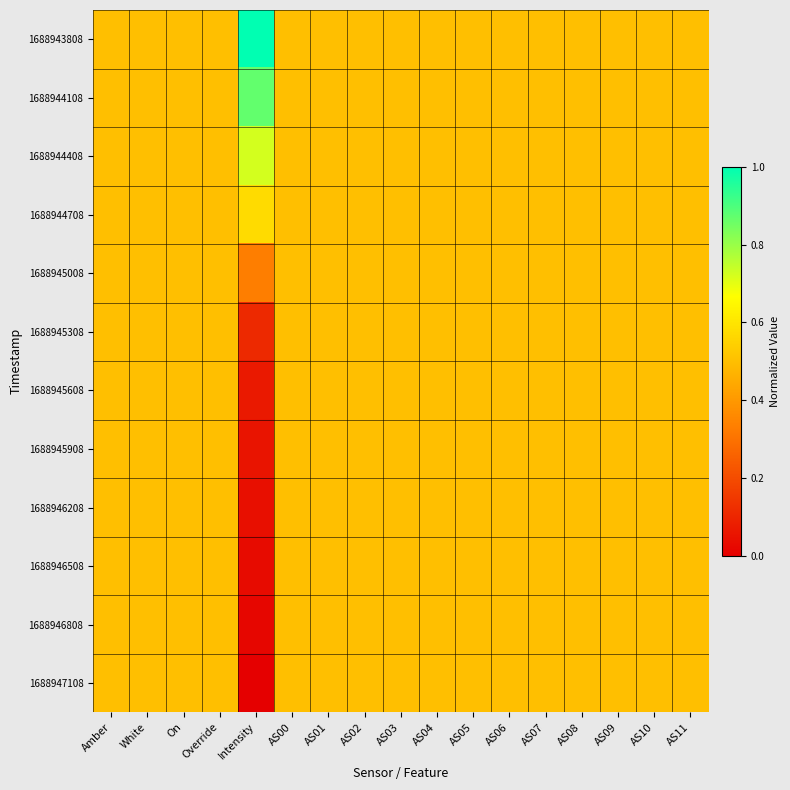

Reading left to right, extract all data points from this chart.

1688943808: Amber=0.5	White=0.5	On=0.5	Override=0.5	Intensity=1.0	AS00=0.5	AS01=0.5	AS02=0.5	AS03=0.5	AS04=0.5	AS05=0.5	AS06=0.5	AS07=0.5	AS08=0.5	AS09=0.5	AS10=0.5	AS11=0.5
1688944108: Amber=0.5	White=0.5	On=0.5	Override=0.5	Intensity=0.9	AS00=0.5	AS01=0.5	AS02=0.5	AS03=0.5	AS04=0.5	AS05=0.5	AS06=0.5	AS07=0.5	AS08=0.5	AS09=0.5	AS10=0.5	AS11=0.5
1688944408: Amber=0.5	White=0.5	On=0.5	Override=0.5	Intensity=0.7	AS00=0.5	AS01=0.5	AS02=0.5	AS03=0.5	AS04=0.5	AS05=0.5	AS06=0.5	AS07=0.5	AS08=0.5	AS09=0.5	AS10=0.5	AS11=0.5
1688944708: Amber=0.5	White=0.5	On=0.5	Override=0.5	Intensity=0.6	AS00=0.5	AS01=0.5	AS02=0.5	AS03=0.5	AS04=0.5	AS05=0.5	AS06=0.5	AS07=0.5	AS08=0.5	AS09=0.5	AS10=0.5	AS11=0.5
1688945008: Amber=0.5	White=0.5	On=0.5	Override=0.5	Intensity=0.3	AS00=0.5	AS01=0.5	AS02=0.5	AS03=0.5	AS04=0.5	AS05=0.5	AS06=0.5	AS07=0.5	AS08=0.5	AS09=0.5	AS10=0.5	AS11=0.5
1688945308: Amber=0.5	White=0.5	On=0.5	Override=0.5	Intensity=0.1	AS00=0.5	AS01=0.5	AS02=0.5	AS03=0.5	AS04=0.5	AS05=0.5	AS06=0.5	AS07=0.5	AS08=0.5	AS09=0.5	AS10=0.5	AS11=0.5
1688945608: Amber=0.5	White=0.5	On=0.5	Override=0.5	Intensity=0.1	AS00=0.5	AS01=0.5	AS02=0.5	AS03=0.5	AS04=0.5	AS05=0.5	AS06=0.5	AS07=0.5	AS08=0.5	AS09=0.5	AS10=0.5	AS11=0.5
1688945908: Amber=0.5	White=0.5	On=0.5	Override=0.5	Intensity=0.1	AS00=0.5	AS01=0.5	AS02=0.5	AS03=0.5	AS04=0.5	AS05=0.5	AS06=0.5	AS07=0.5	AS08=0.5	AS09=0.5	AS10=0.5	AS11=0.5
1688946208: Amber=0.5	White=0.5	On=0.5	Override=0.5	Intensity=0.0	AS00=0.5	AS01=0.5	AS02=0.5	AS03=0.5	AS04=0.5	AS05=0.5	AS06=0.5	AS07=0.5	AS08=0.5	AS09=0.5	AS10=0.5	AS11=0.5
1688946508: Amber=0.5	White=0.5	On=0.5	Override=0.5	Intensity=0.0	AS00=0.5	AS01=0.5	AS02=0.5	AS03=0.5	AS04=0.5	AS05=0.5	AS06=0.5	AS07=0.5	AS08=0.5	AS09=0.5	AS10=0.5	AS11=0.5
1688946808: Amber=0.5	White=0.5	On=0.5	Override=0.5	Intensity=0.0	AS00=0.5	AS01=0.5	AS02=0.5	AS03=0.5	AS04=0.5	AS05=0.5	AS06=0.5	AS07=0.5	AS08=0.5	AS09=0.5	AS10=0.5	AS11=0.5
1688947108: Amber=0.5	White=0.5	On=0.5	Override=0.5	Intensity=0.0	AS00=0.5	AS01=0.5	AS02=0.5	AS03=0.5	AS04=0.5	AS05=0.5	AS06=0.5	AS07=0.5	AS08=0.5	AS09=0.5	AS10=0.5	AS11=0.5